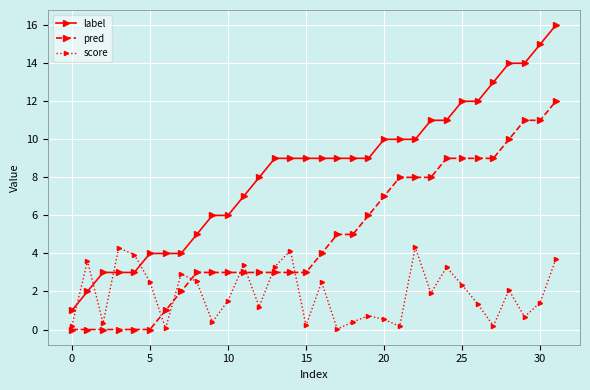

Which series has the largest range (max minus min)?

label